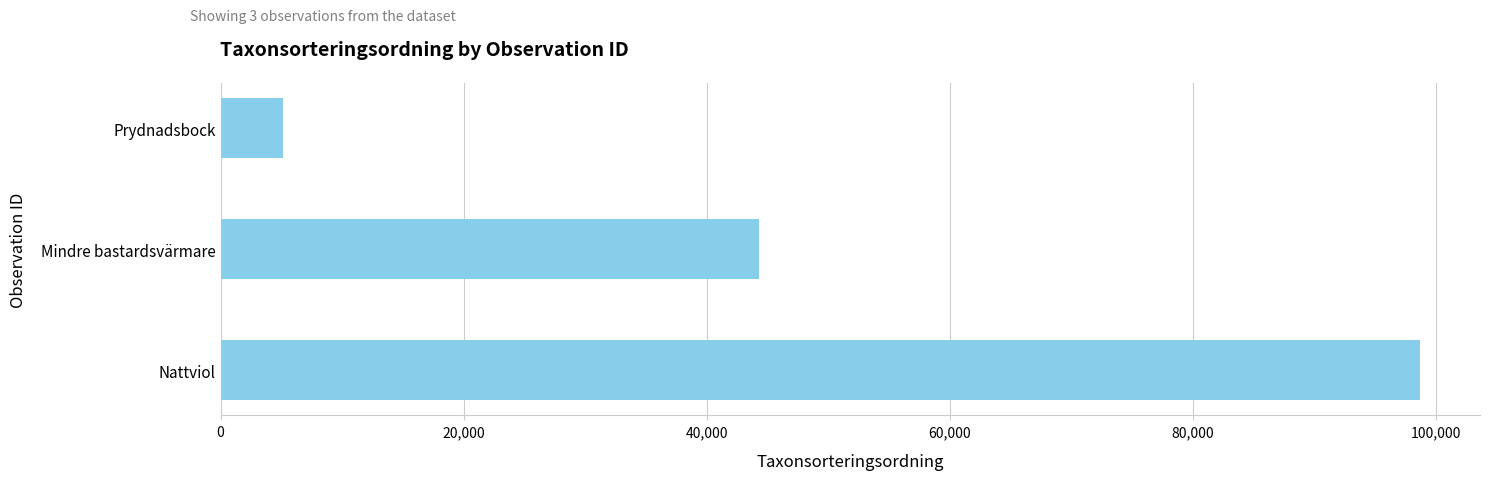

How many bars are there in total?

3